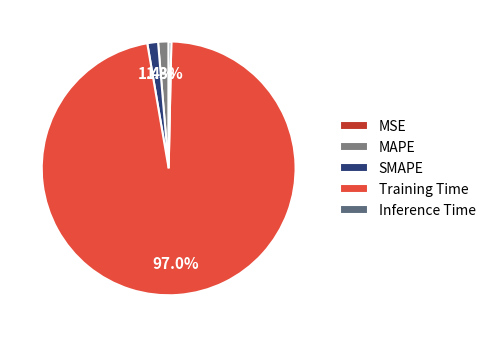

How many slices are in this pie chart?

5